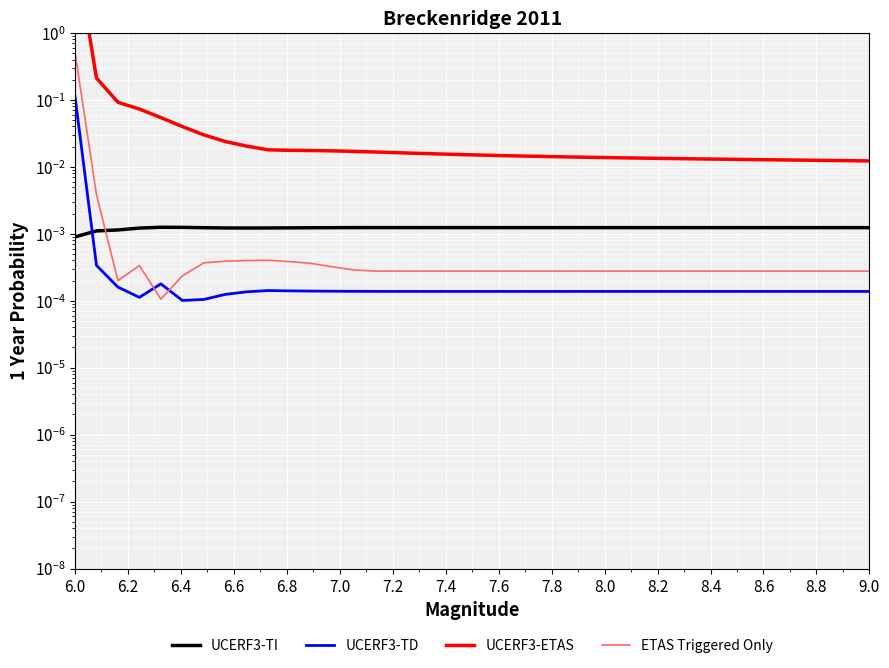

What is the label of the 2nd point from the left?

6.0